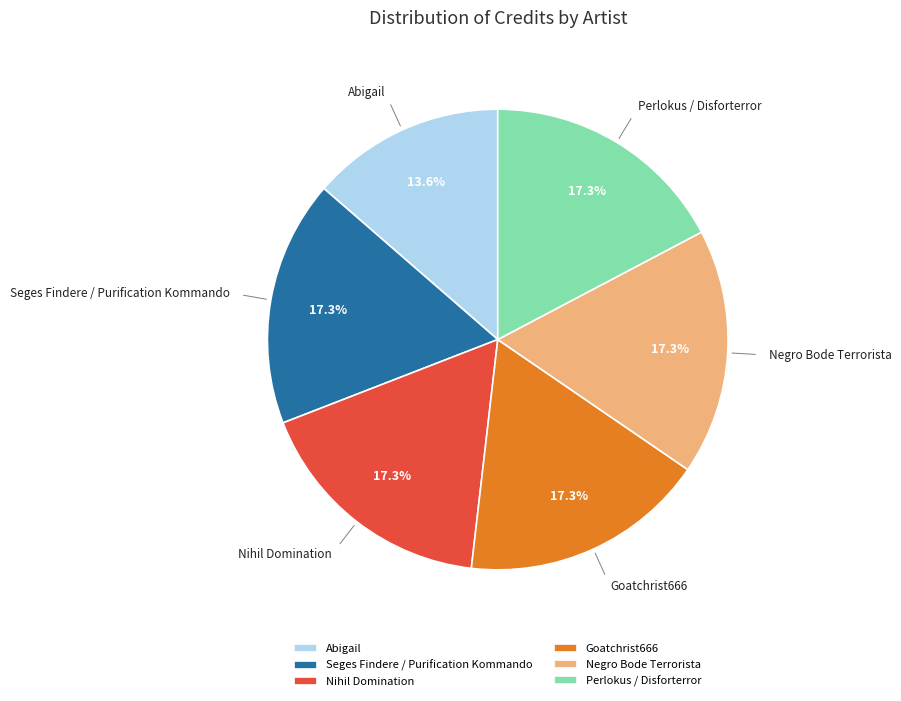

Is the sum of Goatchrist666 and Nihil Domination greater than half?

No